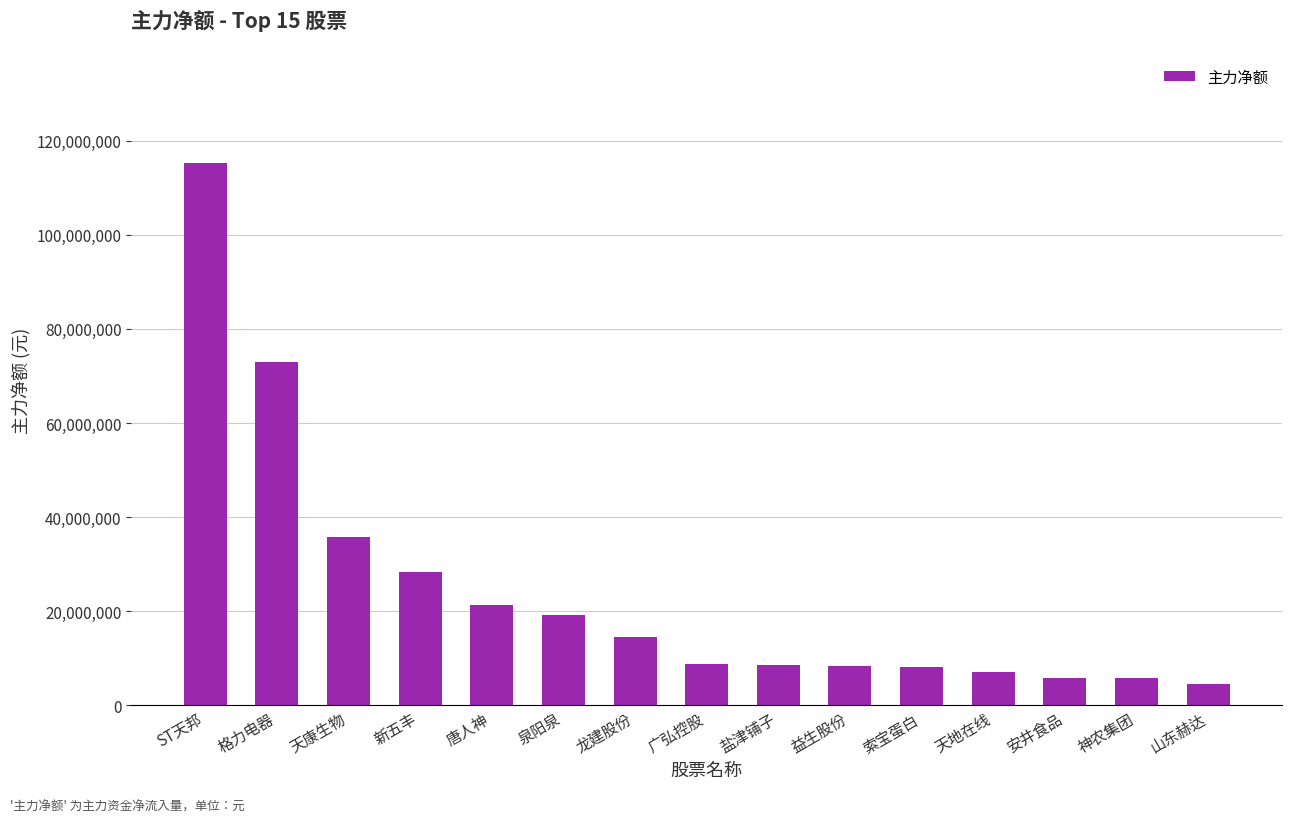

True or false: the data shows 114316680 at 格力电器.

False